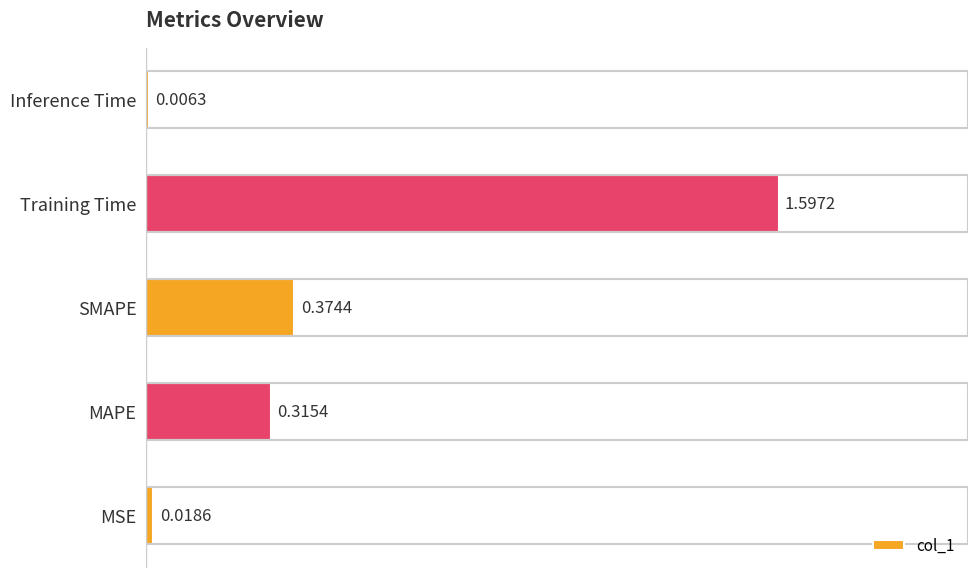

What is the average value?

0.5